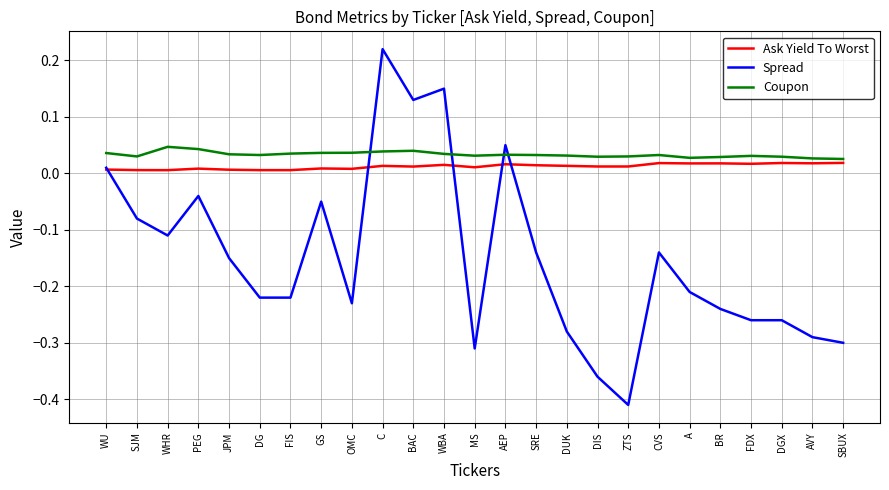

Does the chart display data point markers on the line(s)?

No